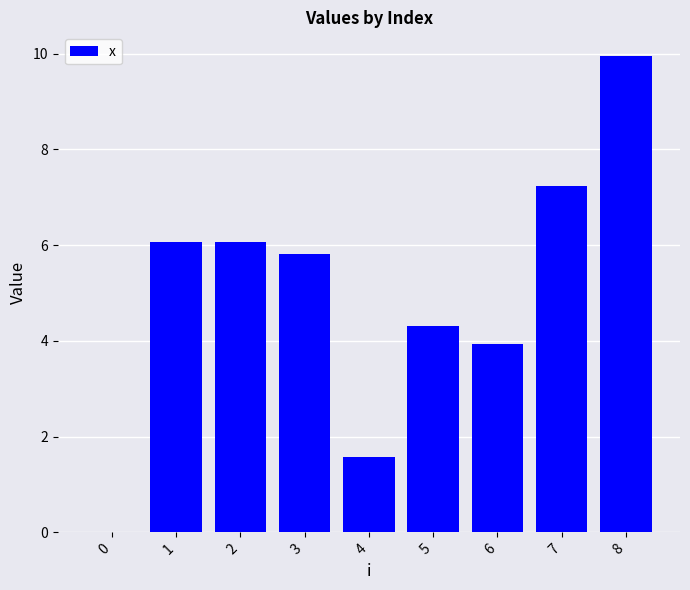

How many positive values are there?

8